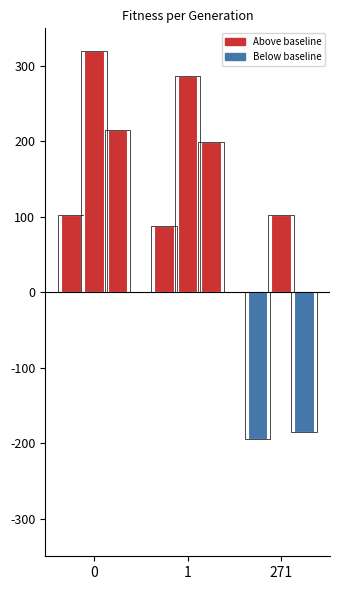

Does the chart contain stacked bars?

No